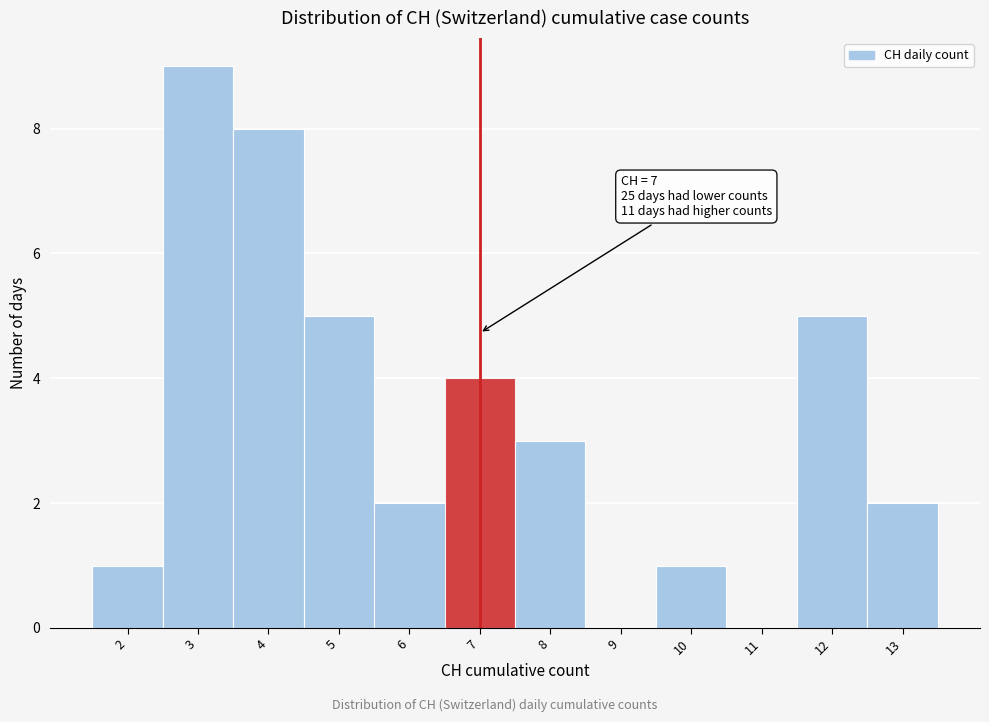

Which range on the x-axis has the tallest bar?

2.5 to 3.5